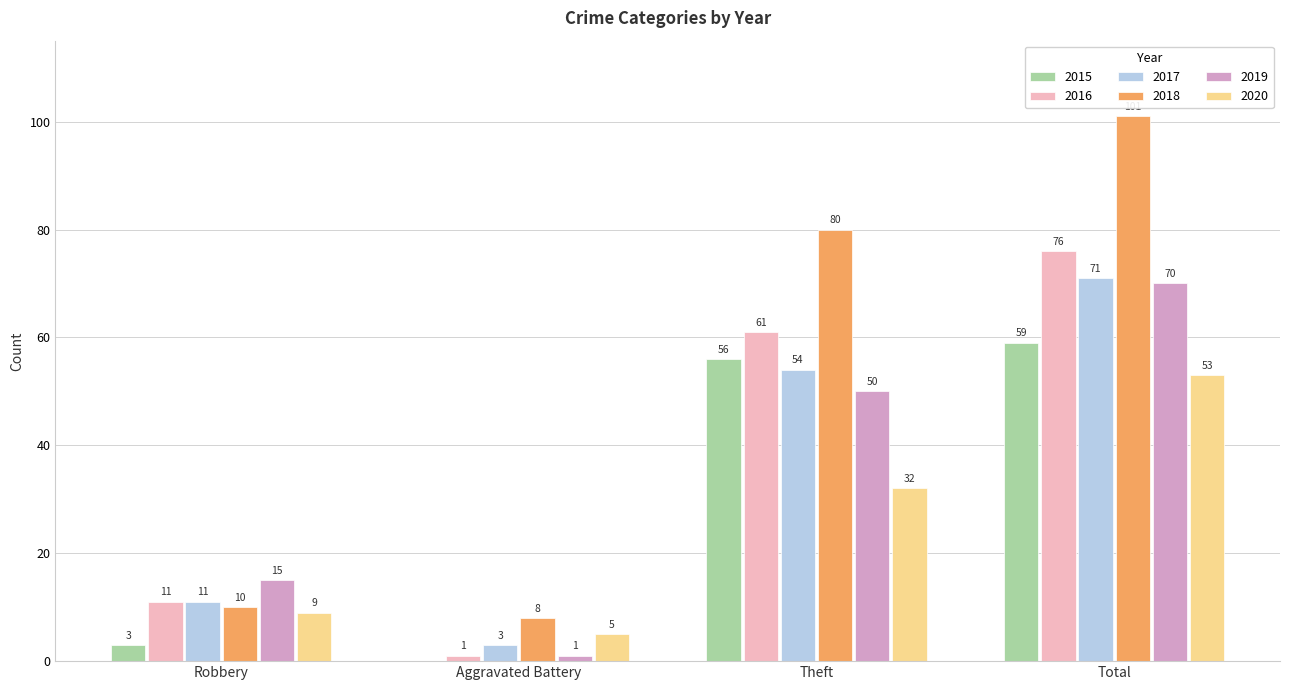

How many data points does each series have?

4